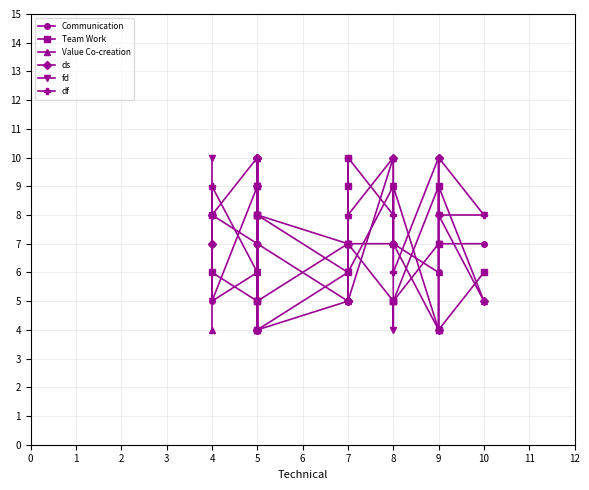

Which series ends up on top after the final intersection of df and Communication?

df